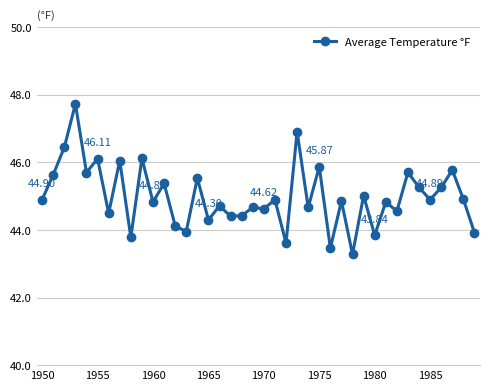

True or false: there are more than 0 points higher than both neighbors.

True